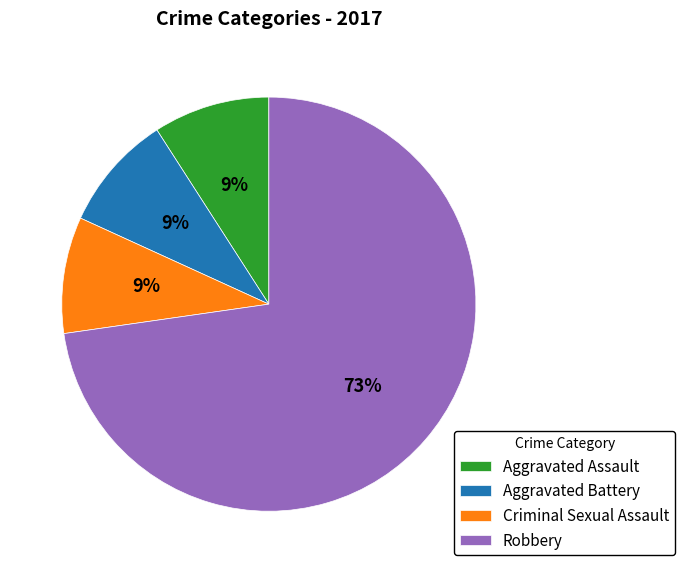

Which category accounts for the majority?

Robbery